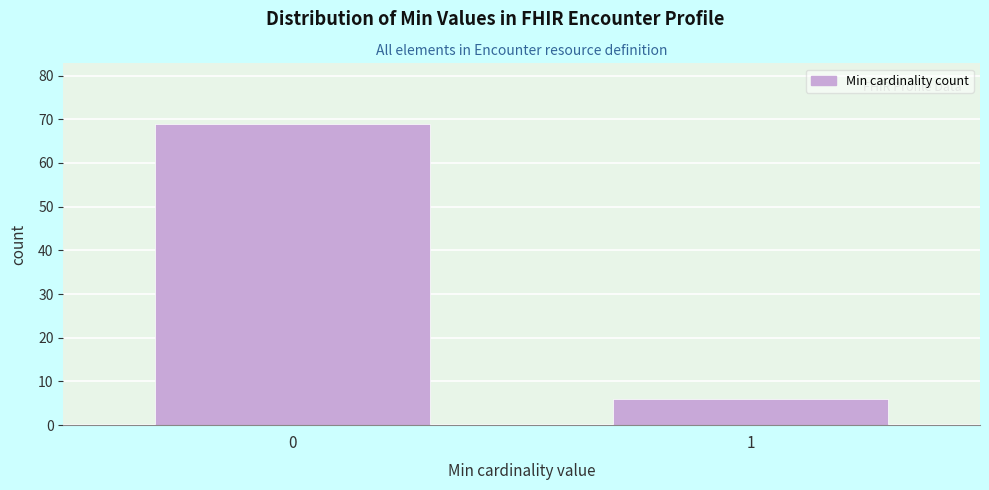

Reading left to right, what are all the values shown in this chart?

69	6